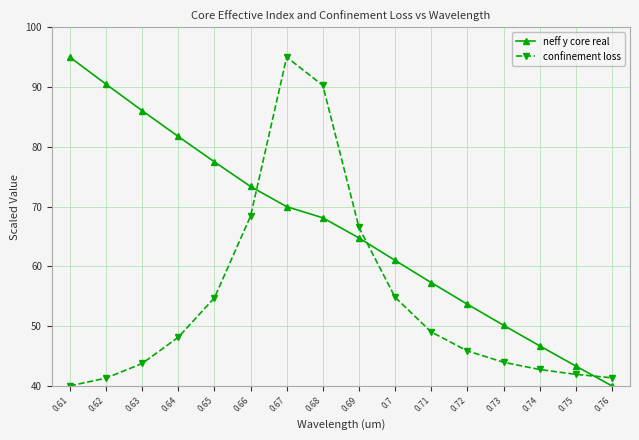

Where is neff y core real nearest to the value 67?

0.68